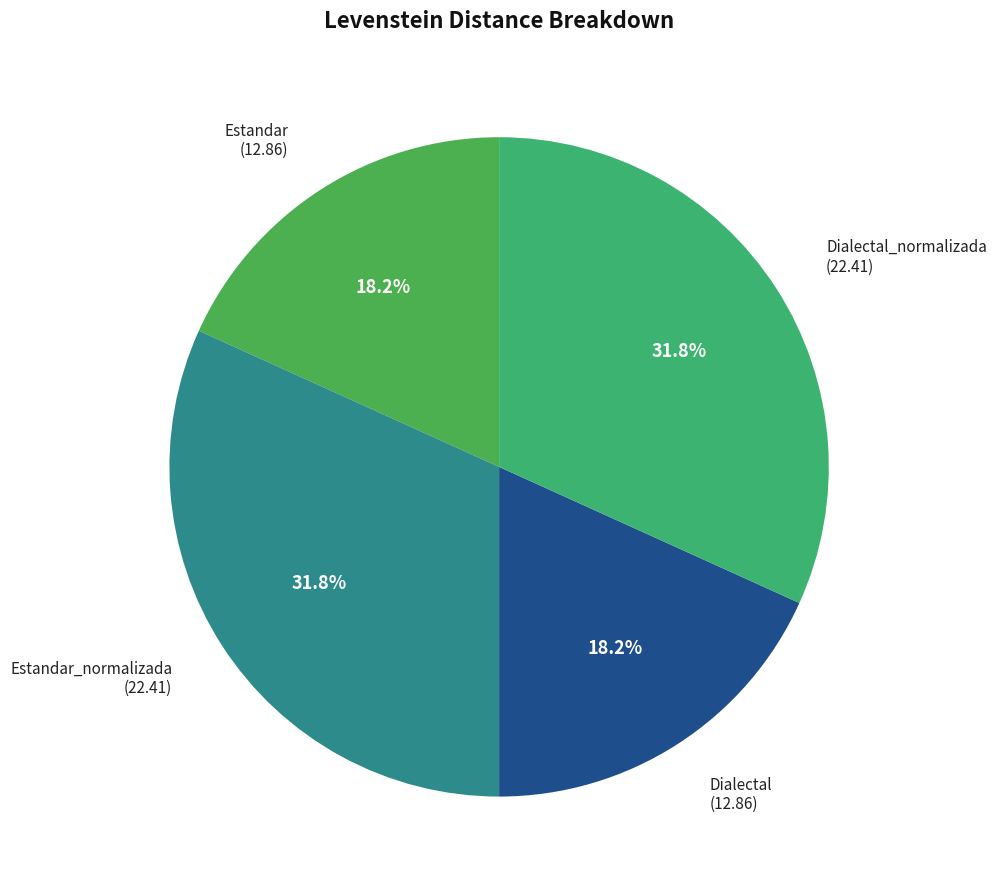

How many segments does this pie chart have?

4